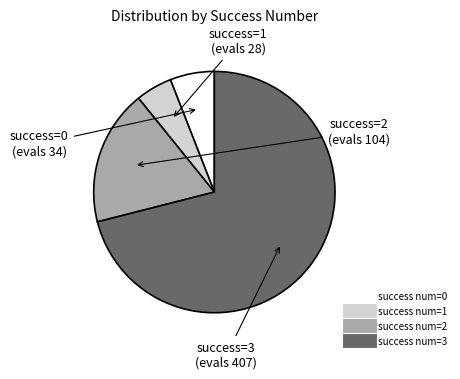

Does any single category account for the majority?

Yes